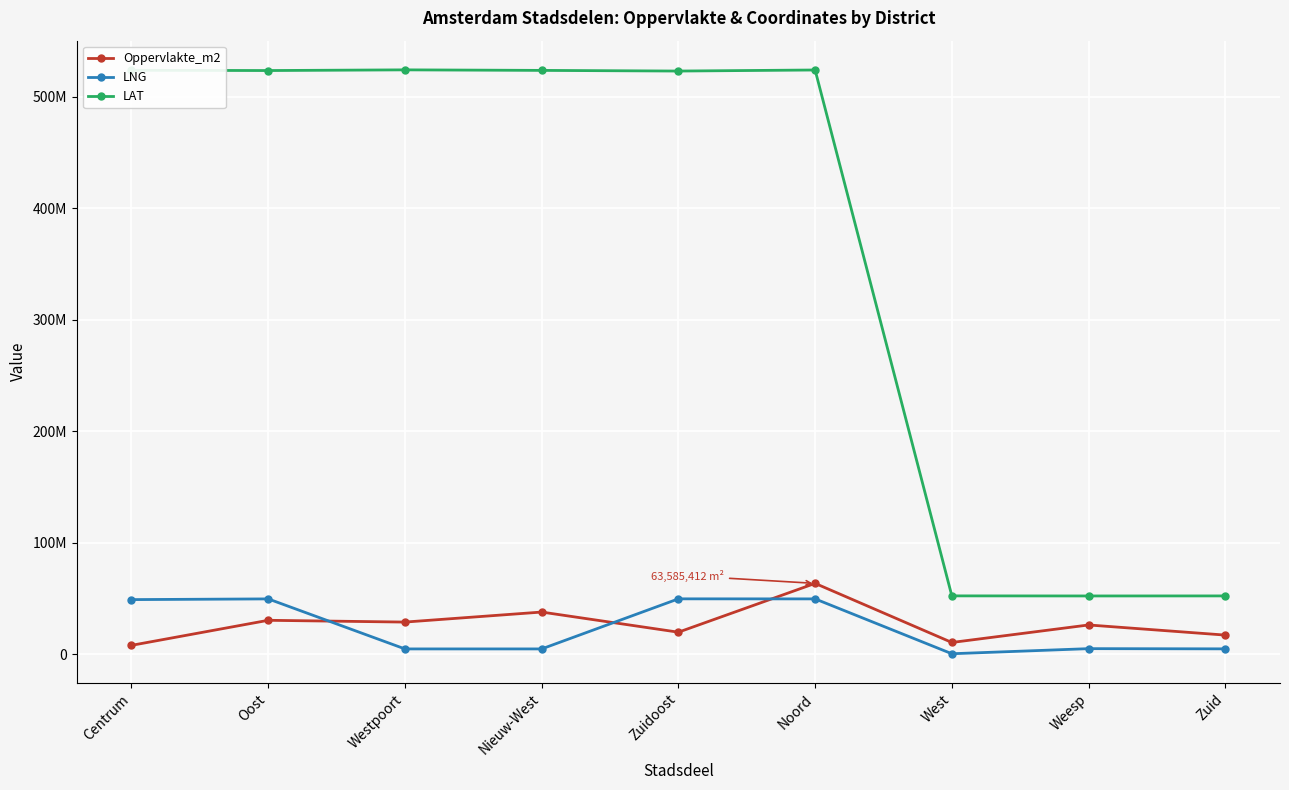

Reading right to left, what are all the values shown in this chart?

Oppervlakte_m2: 17208815	26290251	10589520	63585412	19809557	37870831	28880754	30479187	8012895
LNG: 4866058	5051907	486521	49674425	49717995	4802671	4807315	49671435	49037065
LAT: 52341736	52304425	52377894	523994545	523046685	523636055	524114805	523504515	523733135